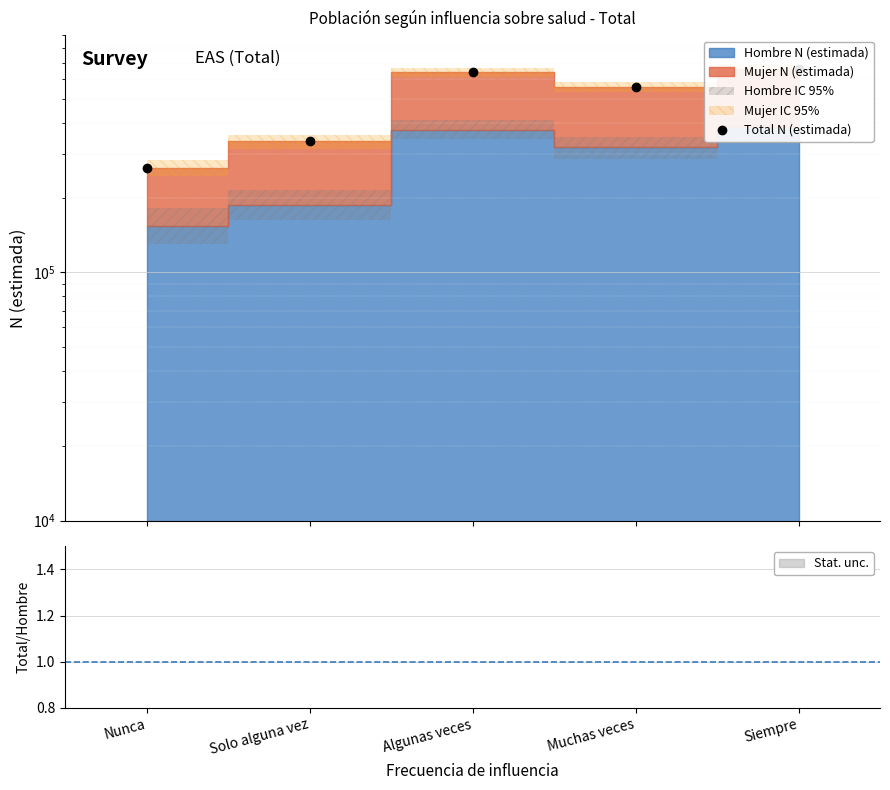

How many lines are shown in the chart?

1